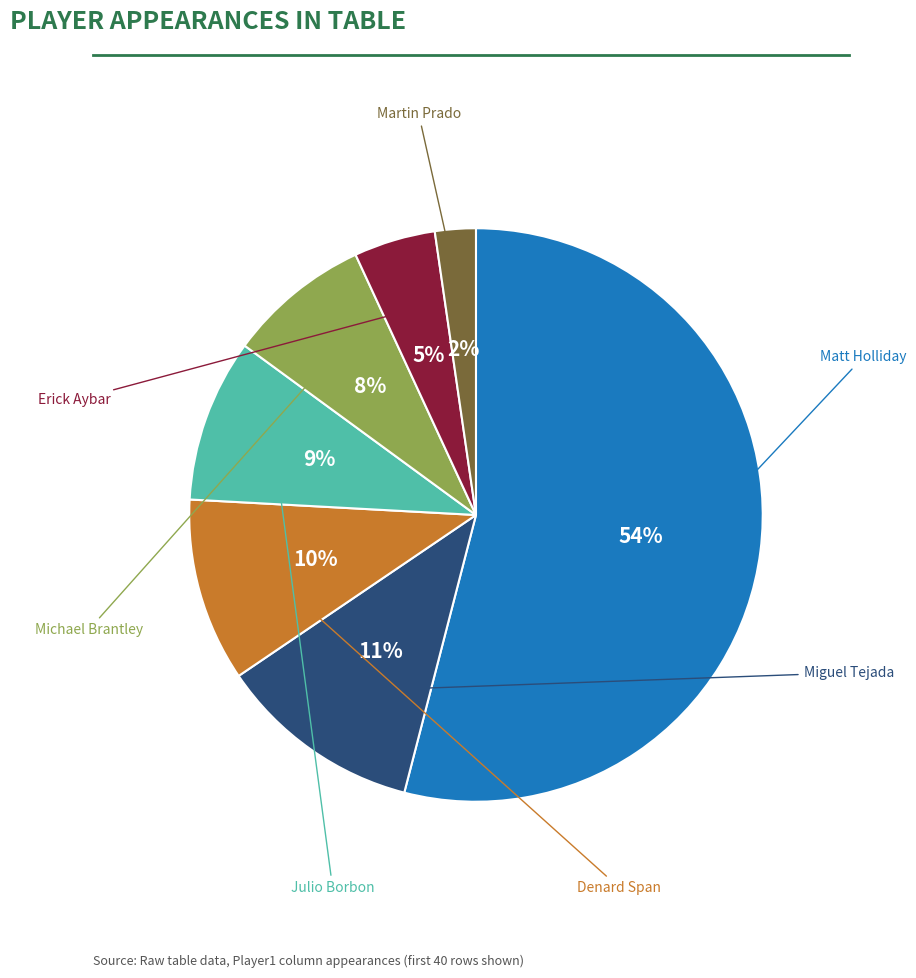

How many segments does this pie chart have?

7